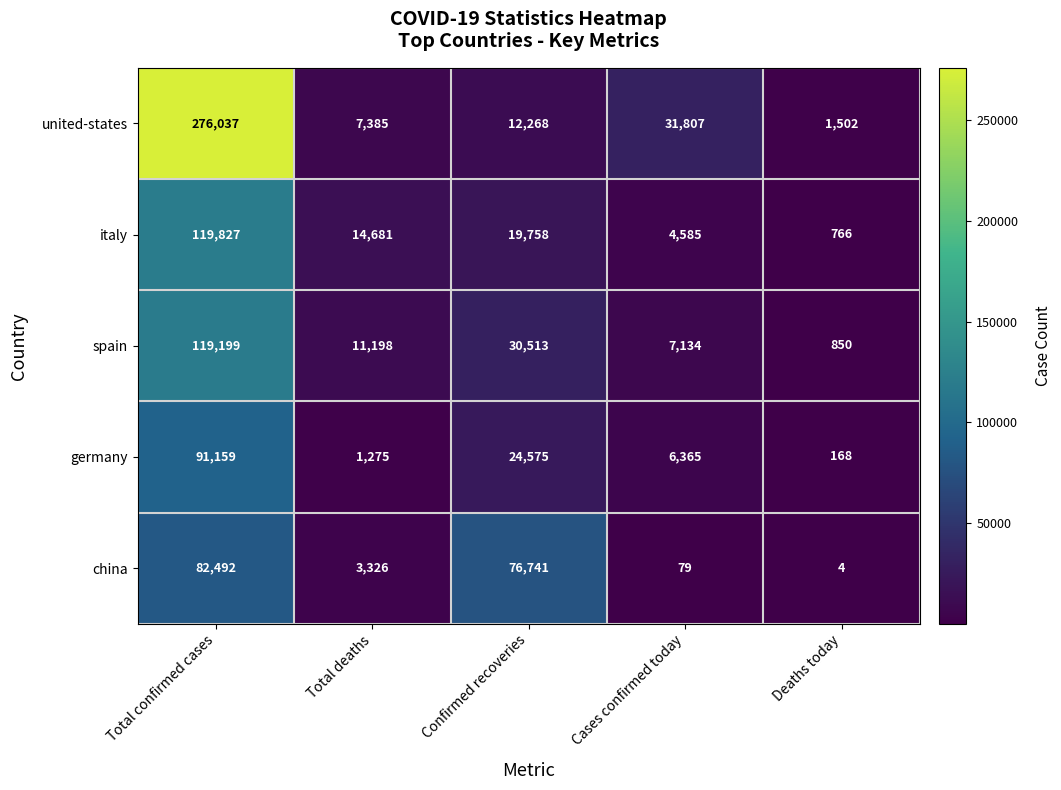

What is the highest value of the germany series?

91159